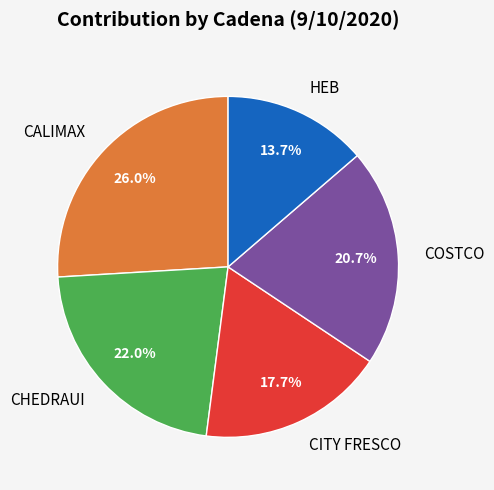

What percentage is the COSTCO slice, to the nearest percent?

21%